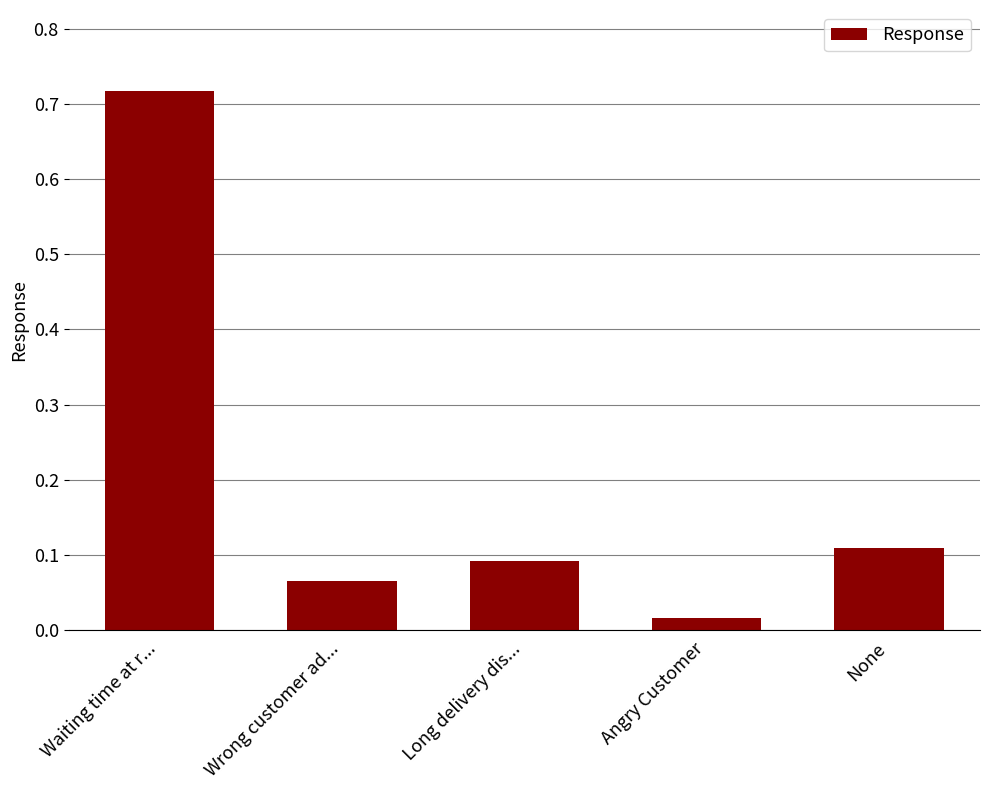

At which category does the chart reach its peak across all series?

Waiting time at r...